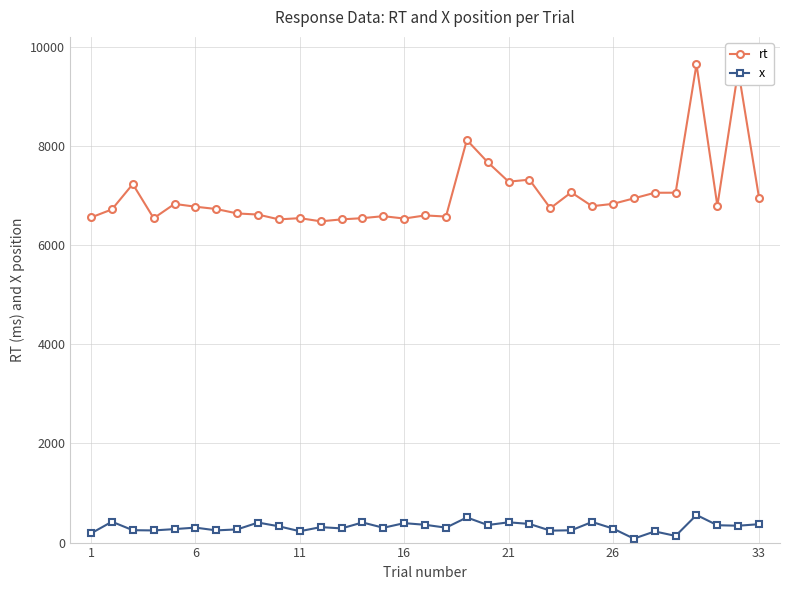

Which series has the largest total across all categories?

rt